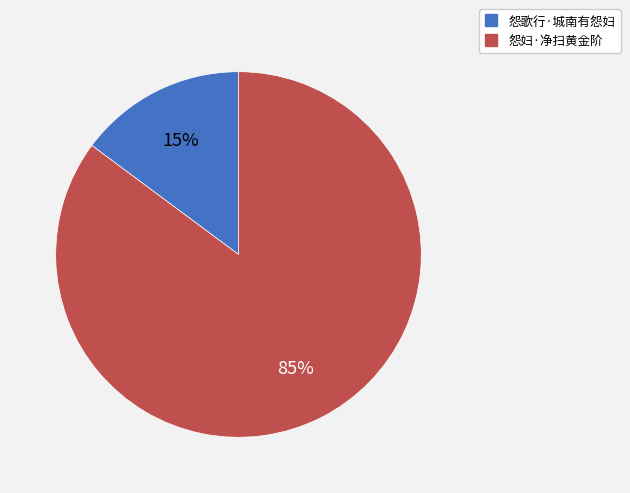

Does 怨歌行·城南有怨妇 account for over 50% of the chart?

No